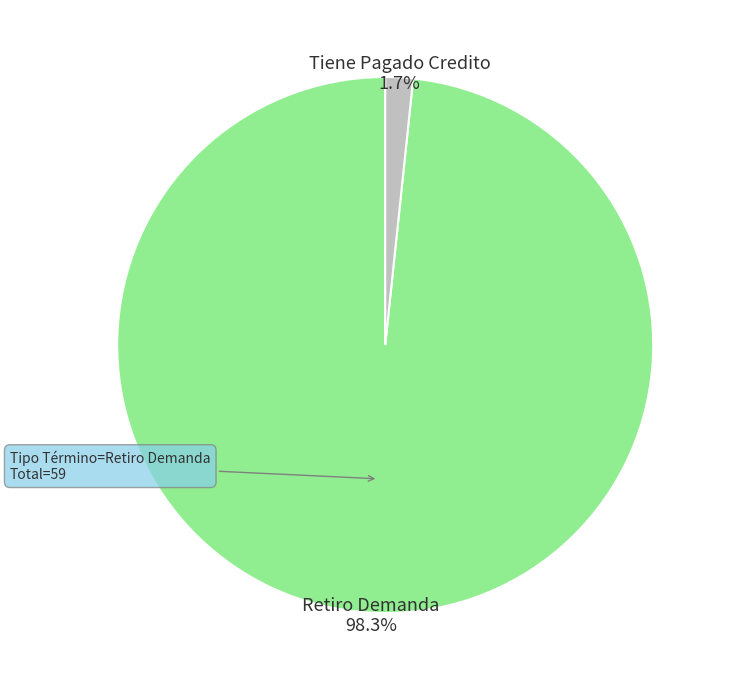

Does any single category account for the majority?

Yes